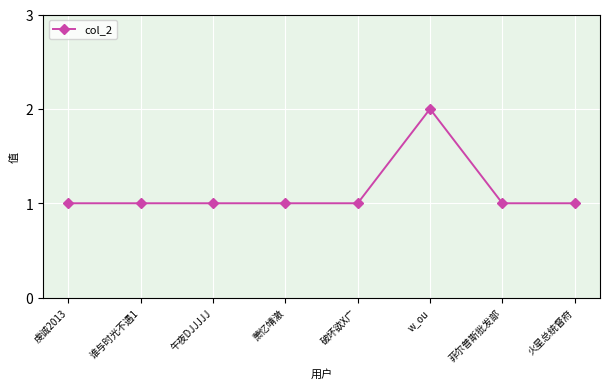

What is the label of the 3rd point from the right?

w_ou